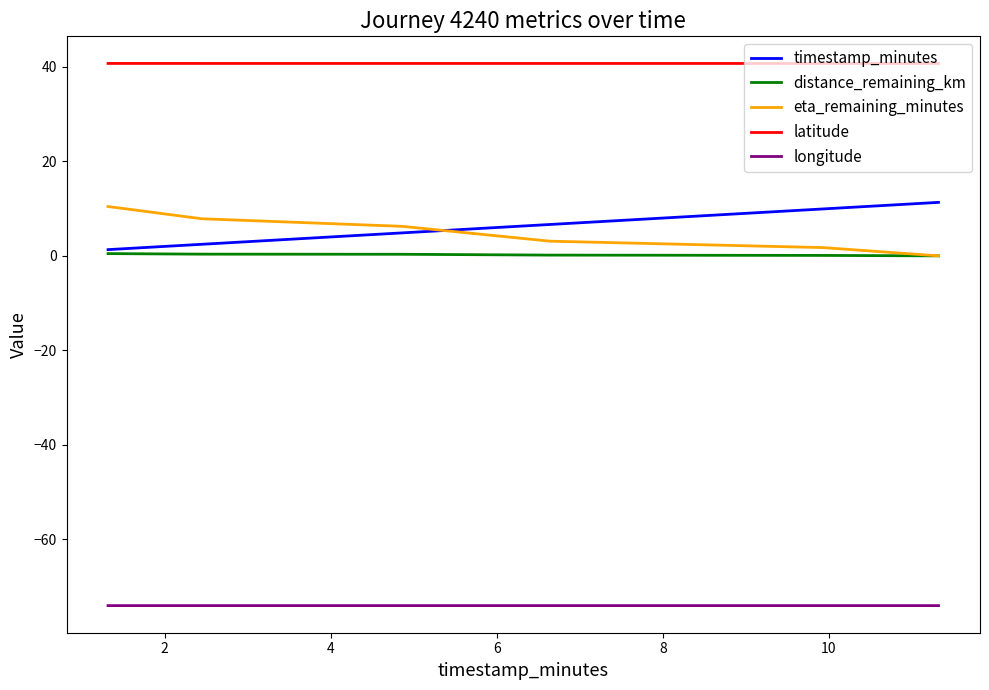

True or false: longitude and timestamp_minutes cross at least once.

False